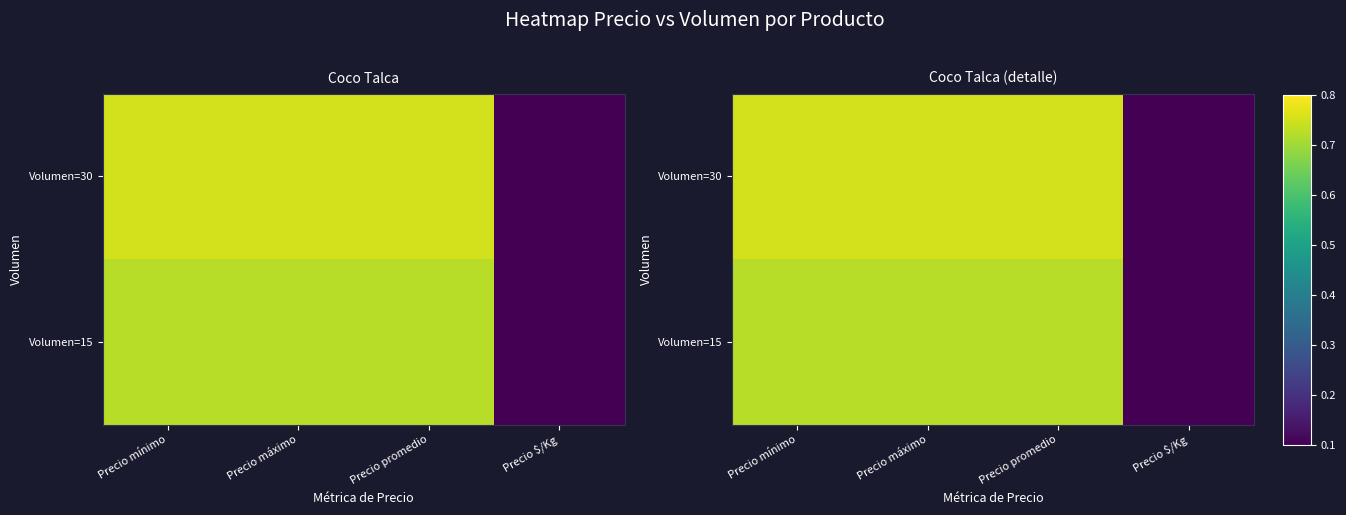

Where is Volumen=30 nearest to the value 0?

Precio $/Kg